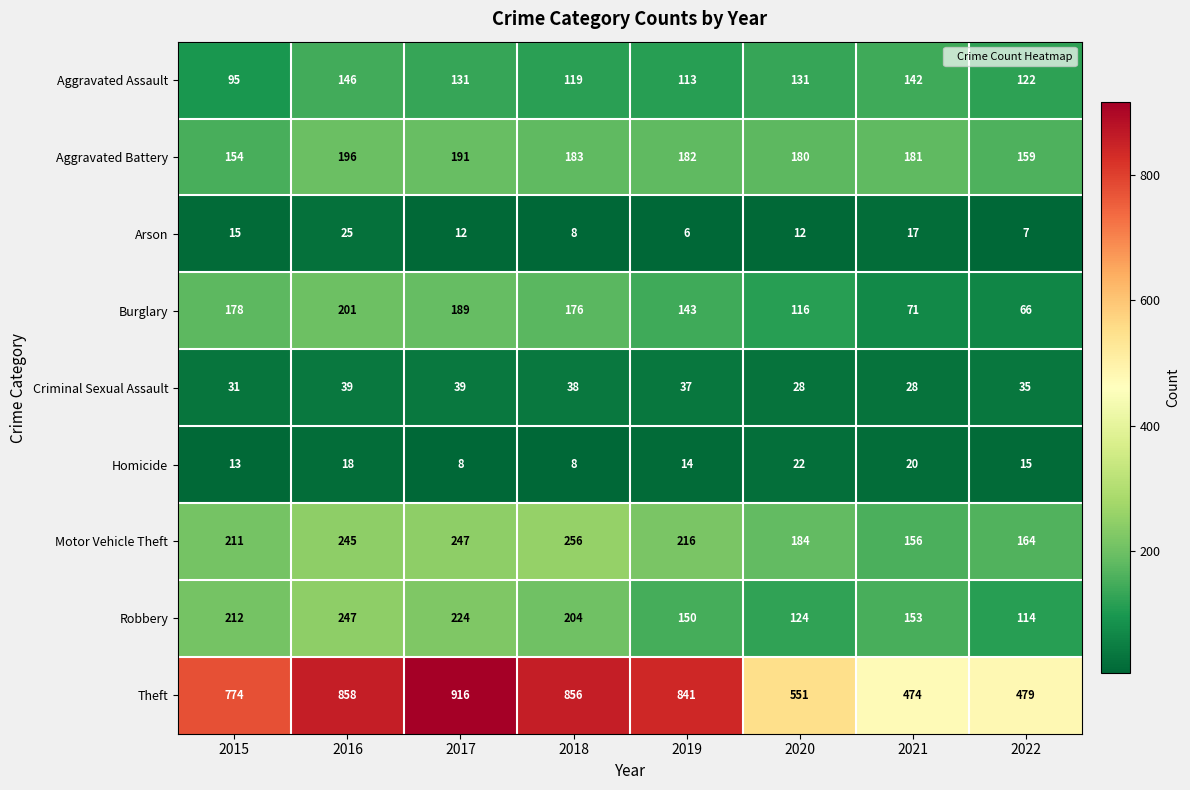

What is the sum of all Motor Vehicle Theft values?

1679